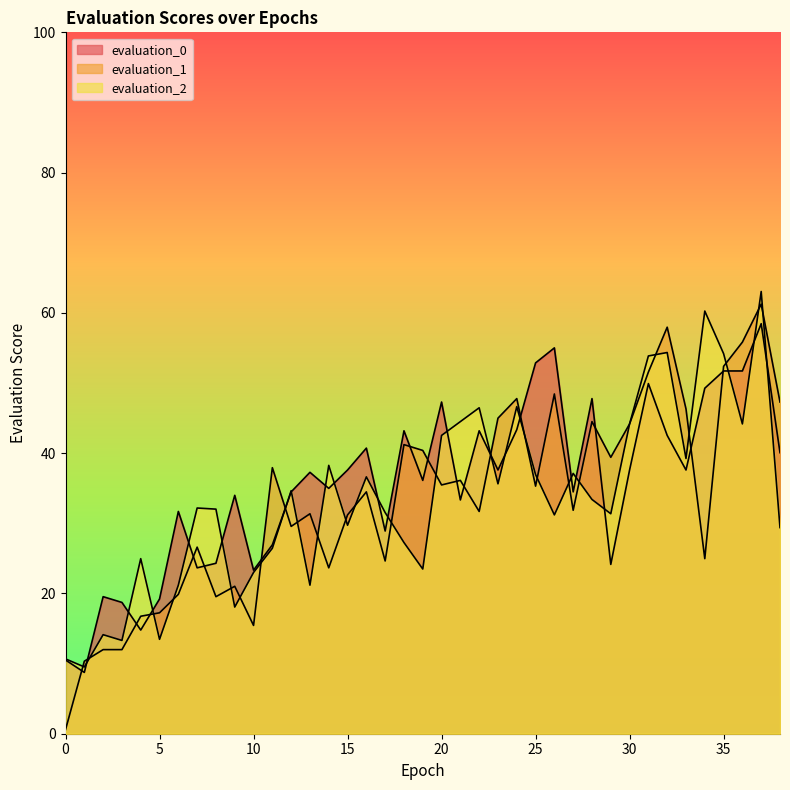

Which has a higher value, 8 or 22?

22